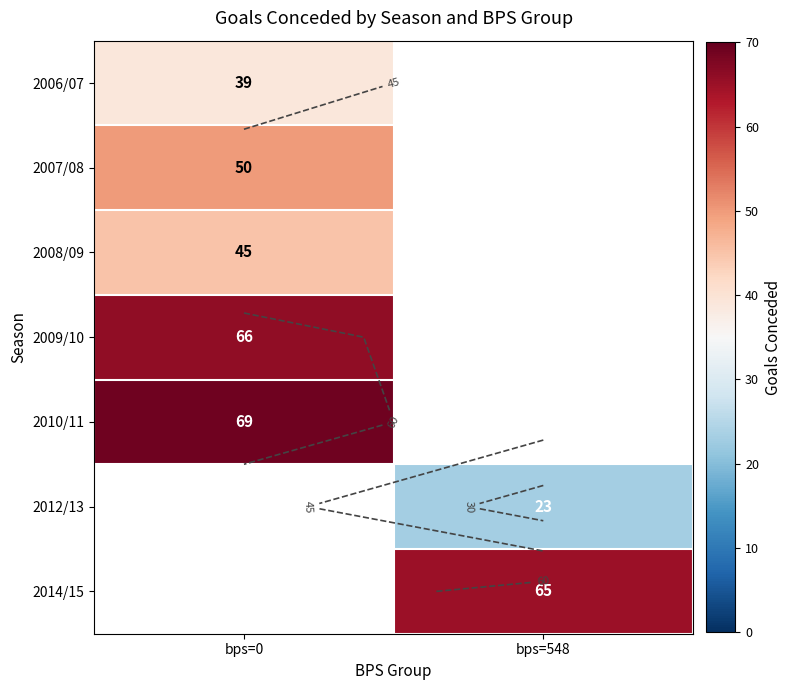

Which category has the highest value across all series?

bps=0